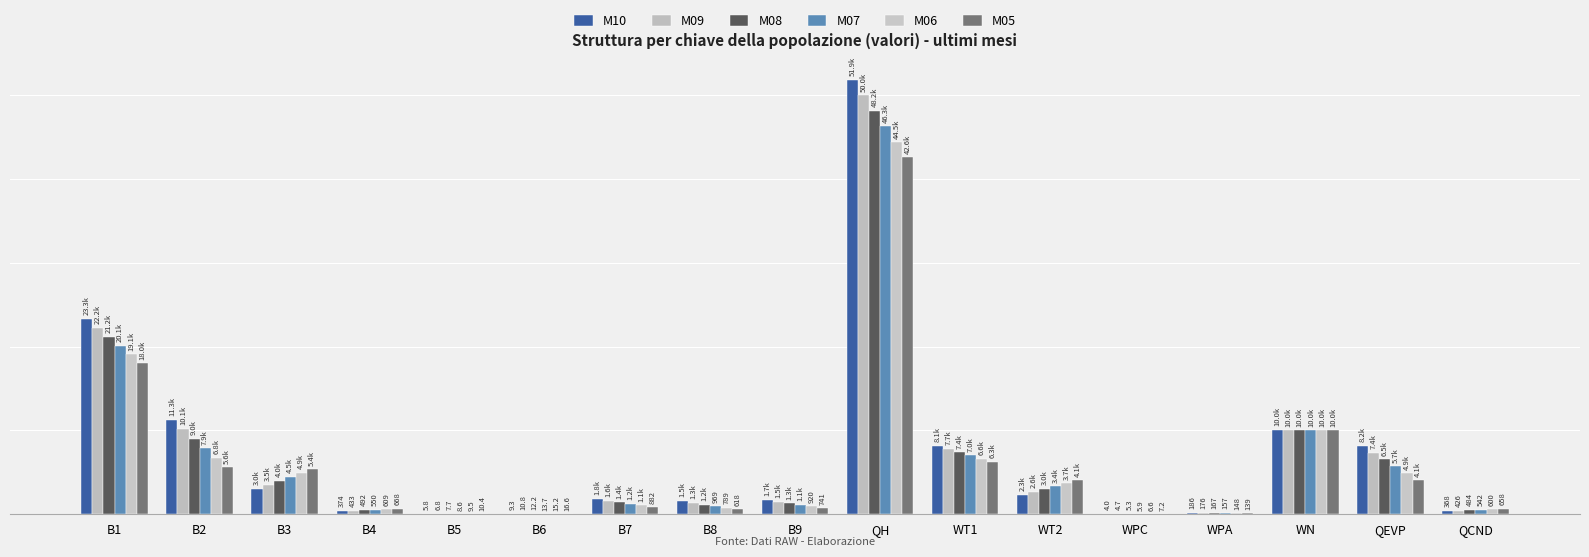

Does the chart contain stacked bars?

No